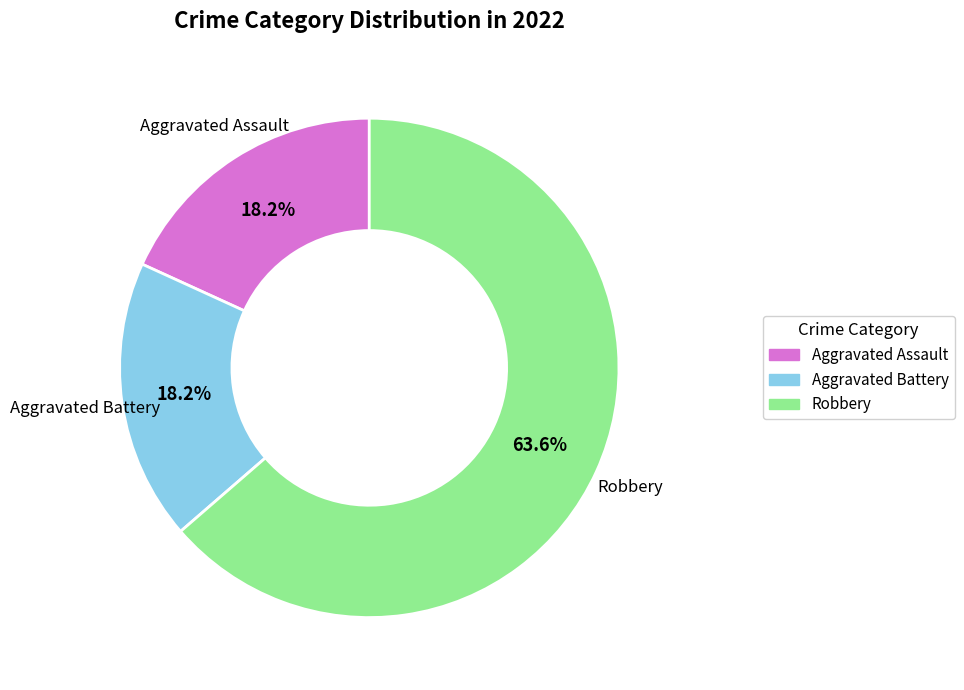

Does any single category account for the majority?

Yes